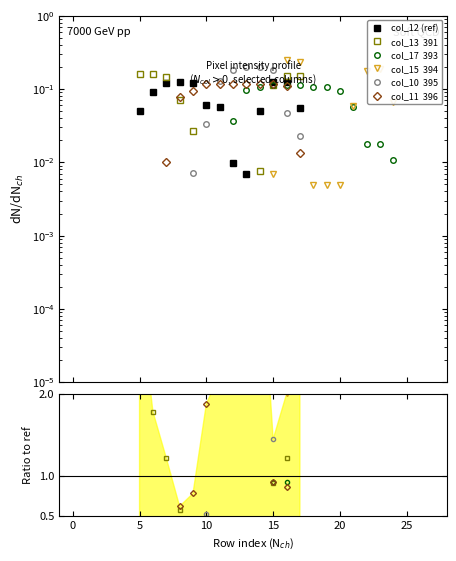

True or false: col_11  396 has more than 2 points higher than both neighbors.

False